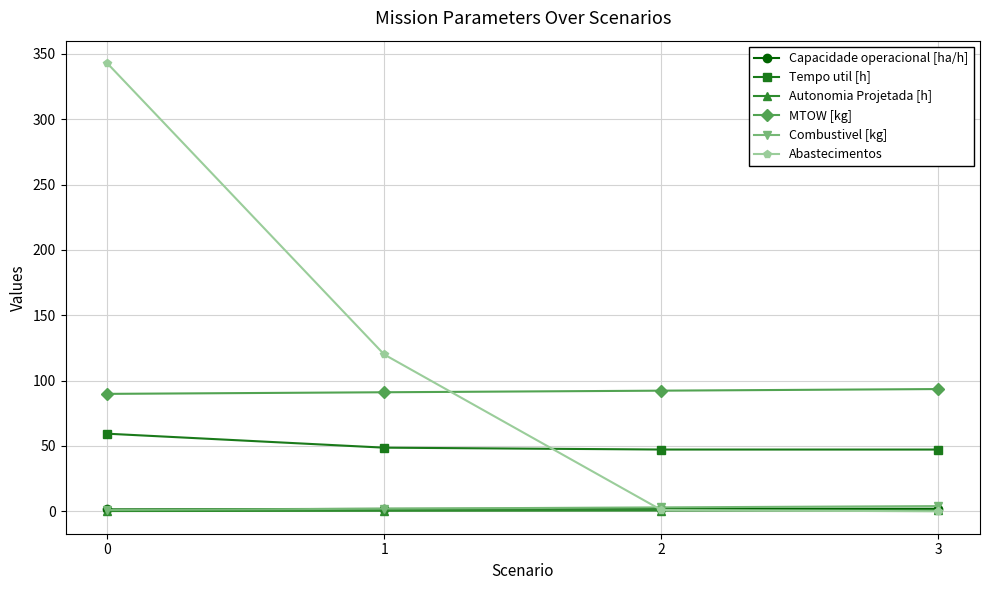

True or false: Combustivel [kg] has more than 1 points higher than both neighbors.

False